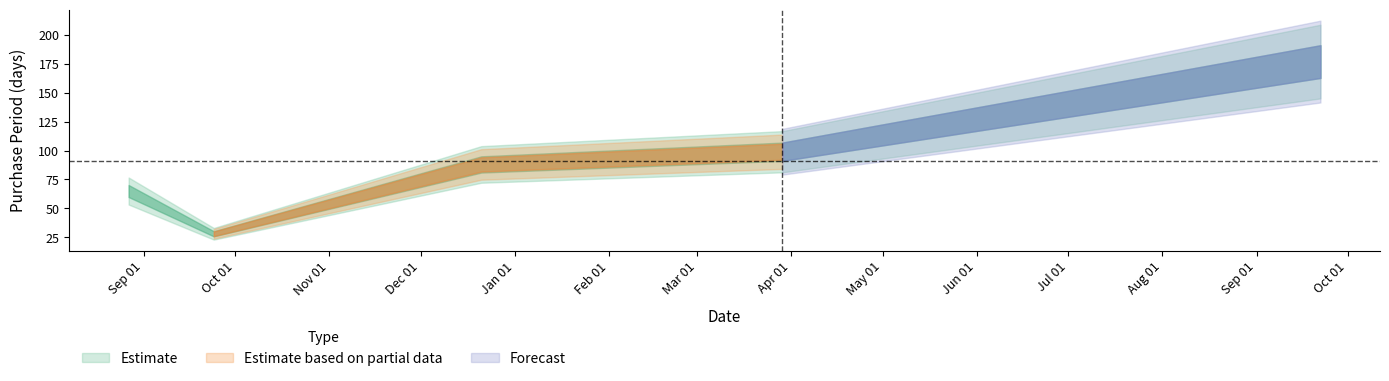

What is the label of the 3rd point from the right?

2015-12-21